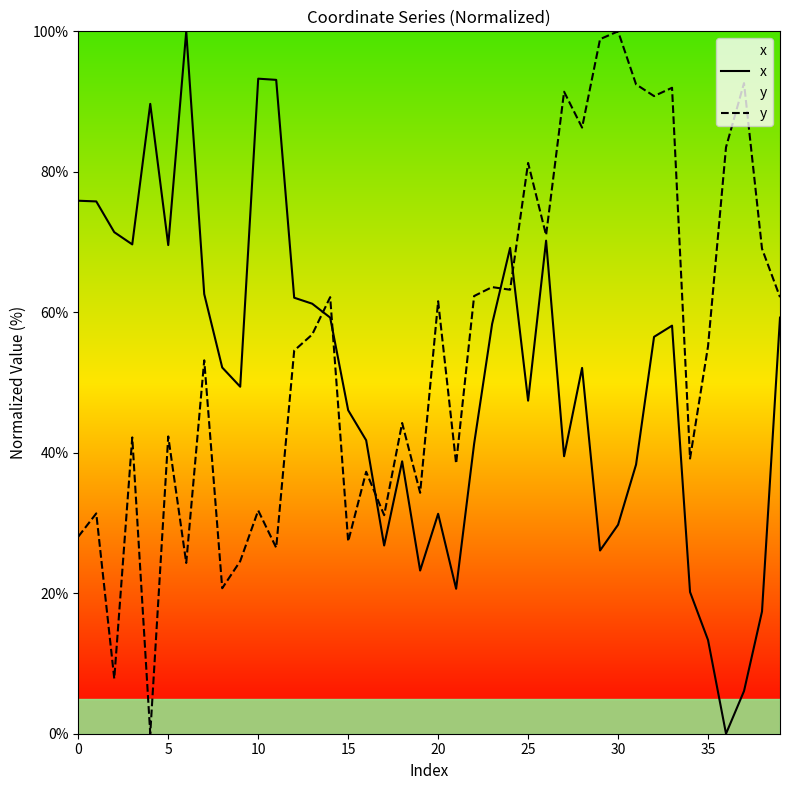

Where does the y series first go above 55?

13